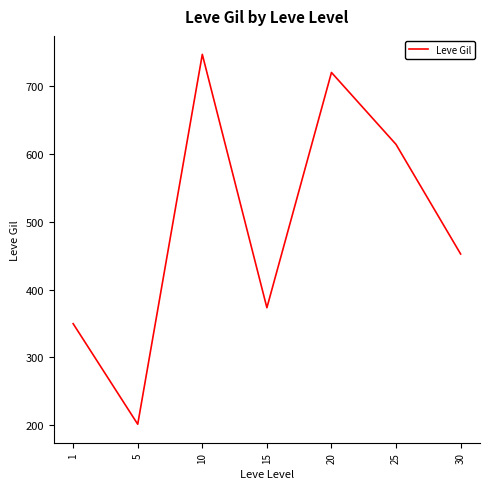

Reading right to left, transcribe all the data shown in this chart.

452.5	614.0	720.0	373.3	746.7	201.7	349.8